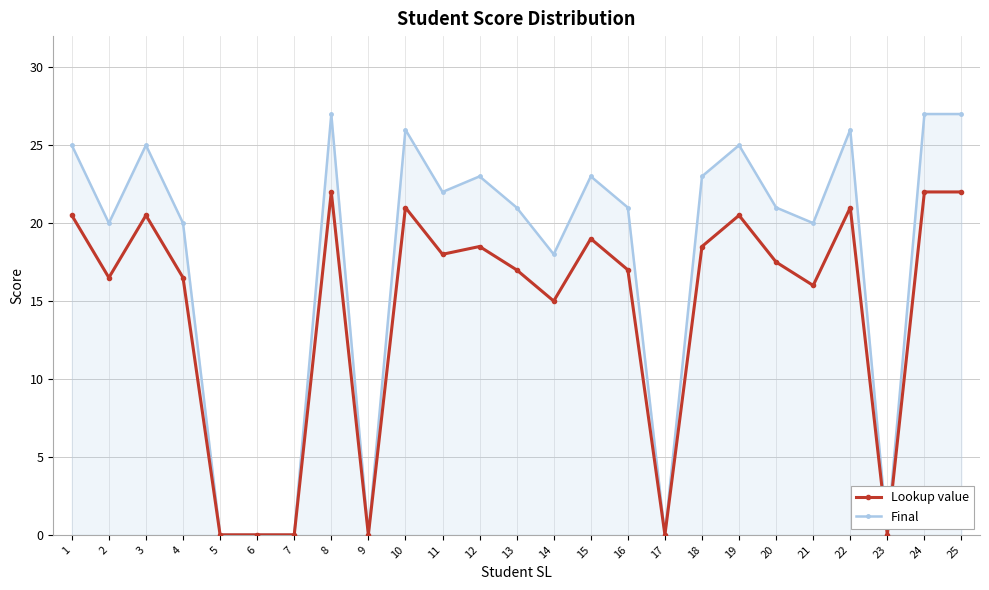

List the series in order of their peak value, lowest first.

Lookup value, Final